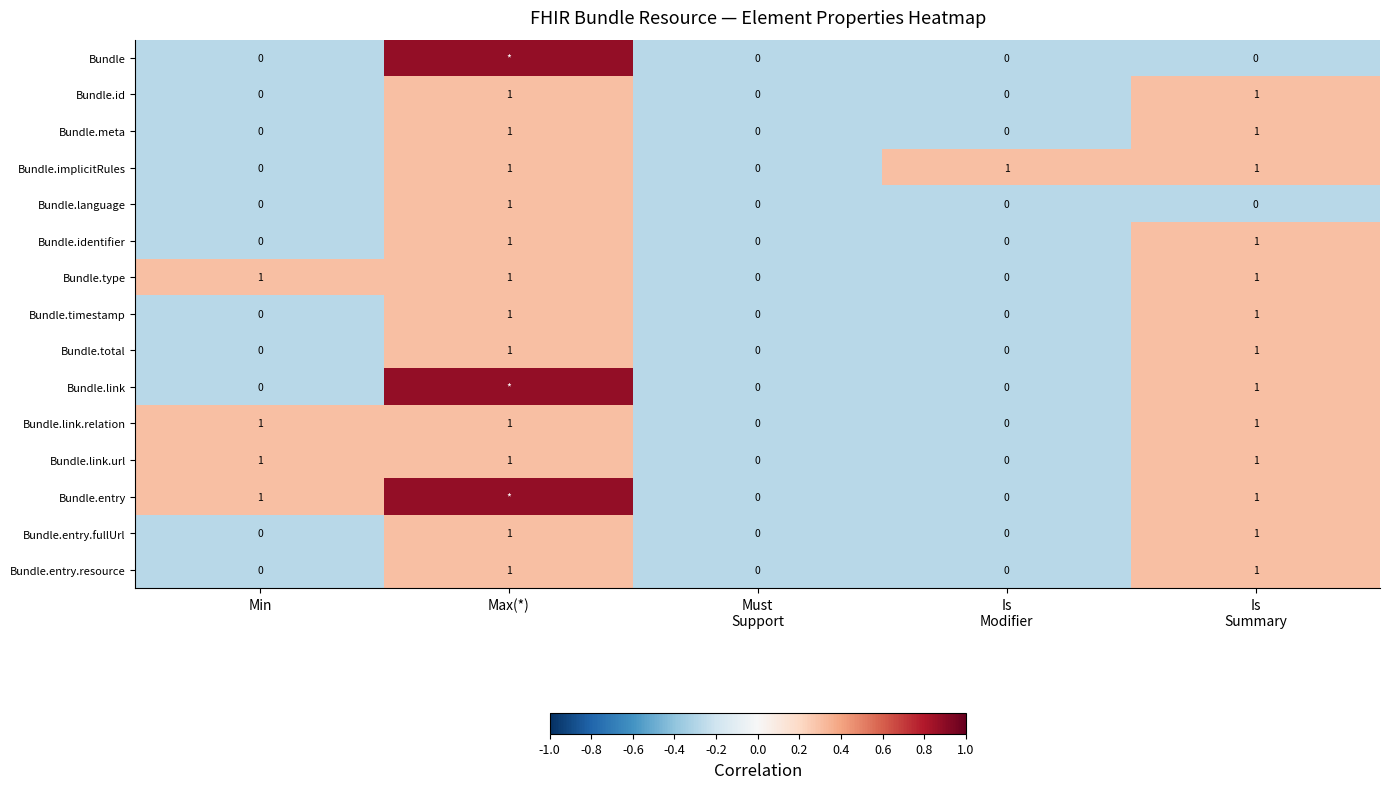

At which label is Bundle.id closest to 0?

Min